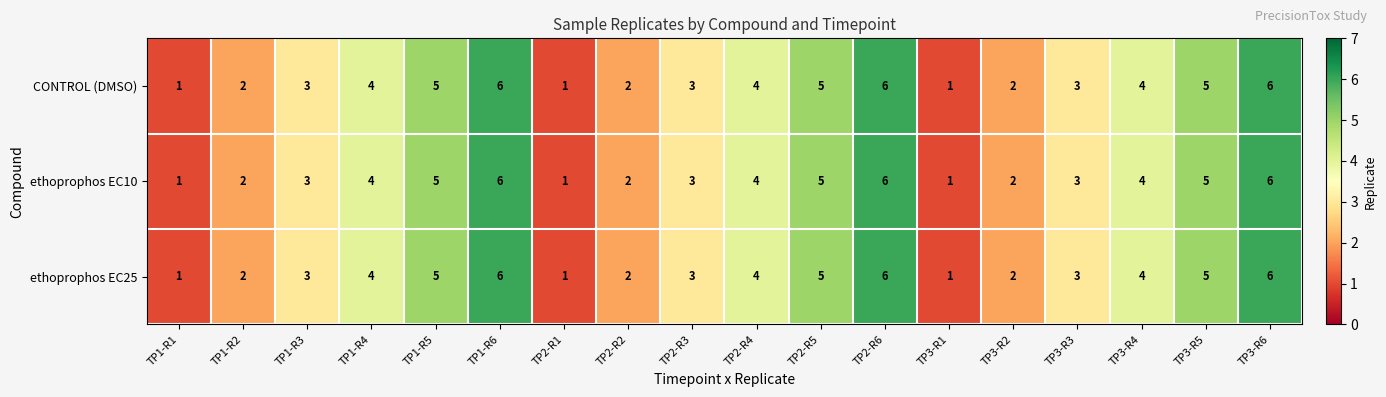

What is the total value across all series at TP2-R4?

12